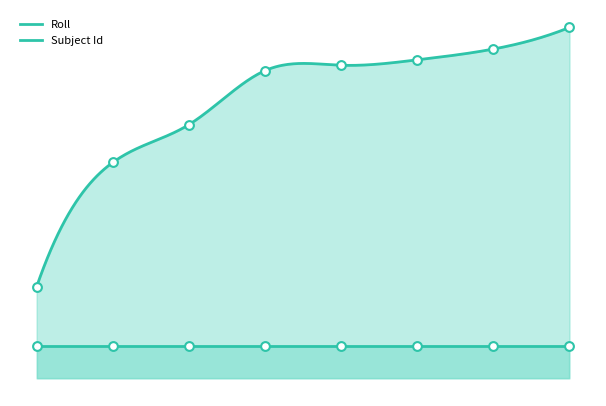

Between 3581727 and 3581747, which is larger?

3581747